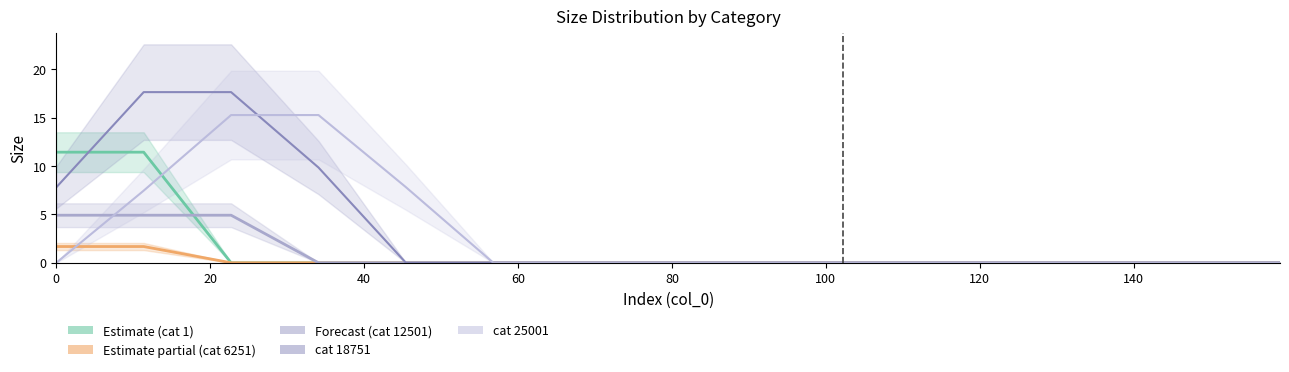

How many data points in cat 18751 are above 0?

4